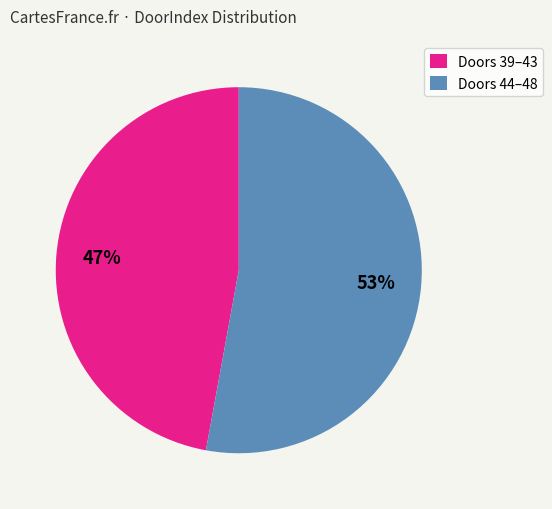

To the nearest percent, what is the difference between the largest and smallest slice percentages?

6%